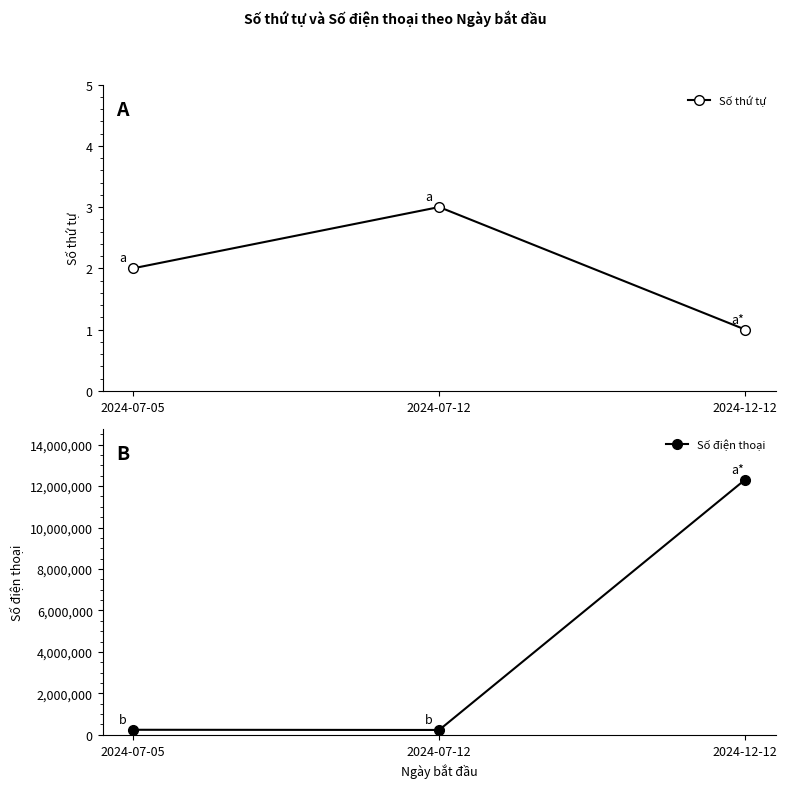

The Số điện thoại series shows 7388160 at 2024-12-12. True or false?

False